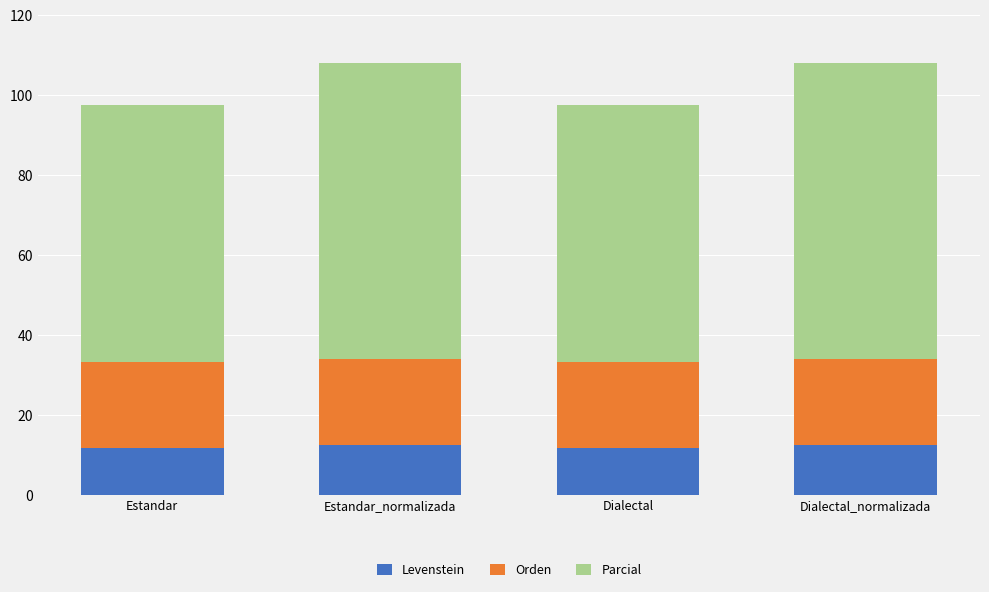

What is the sum of all Levenstein values?

48.9